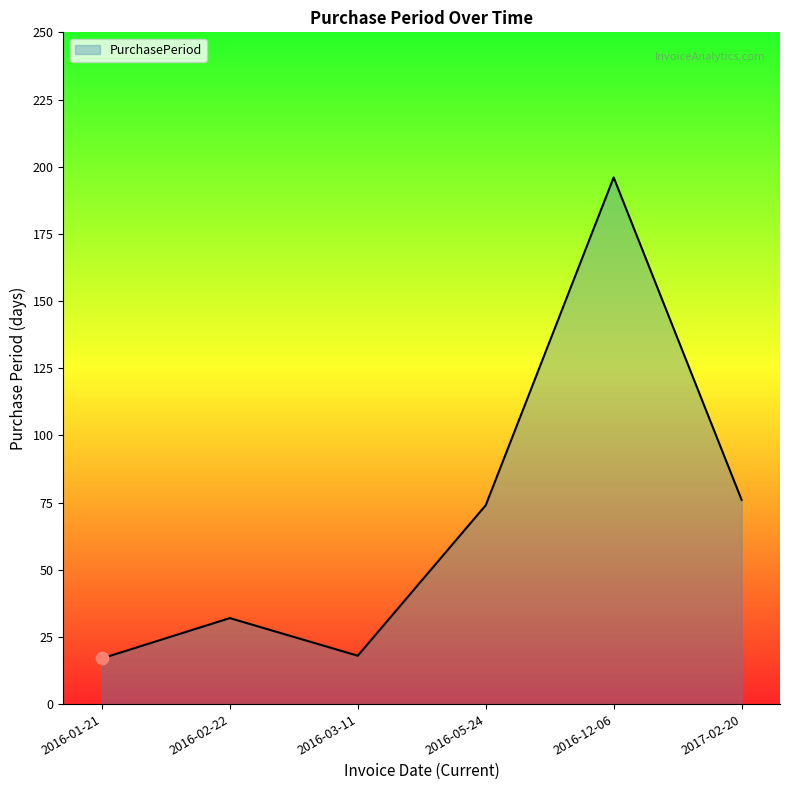

What is the change in value from 2016-05-24 to 2016-12-06?

+122